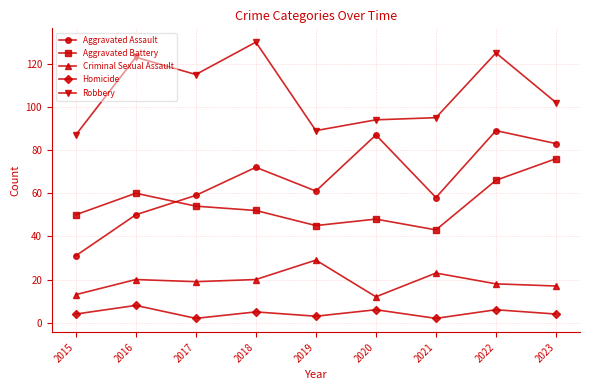

Count the number of categories in the chart.

9